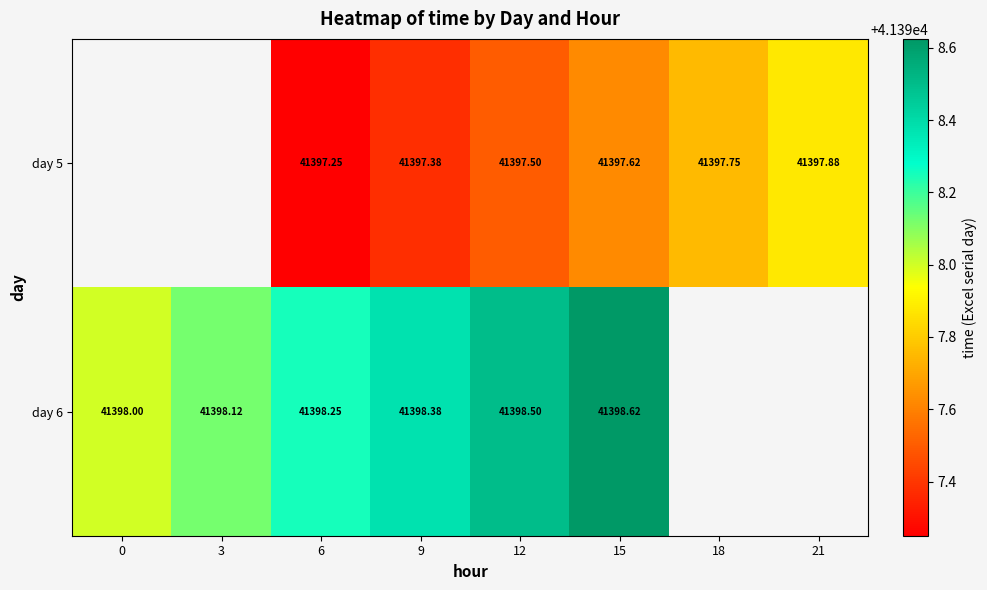

How many positive values does the day 6 series have?

6